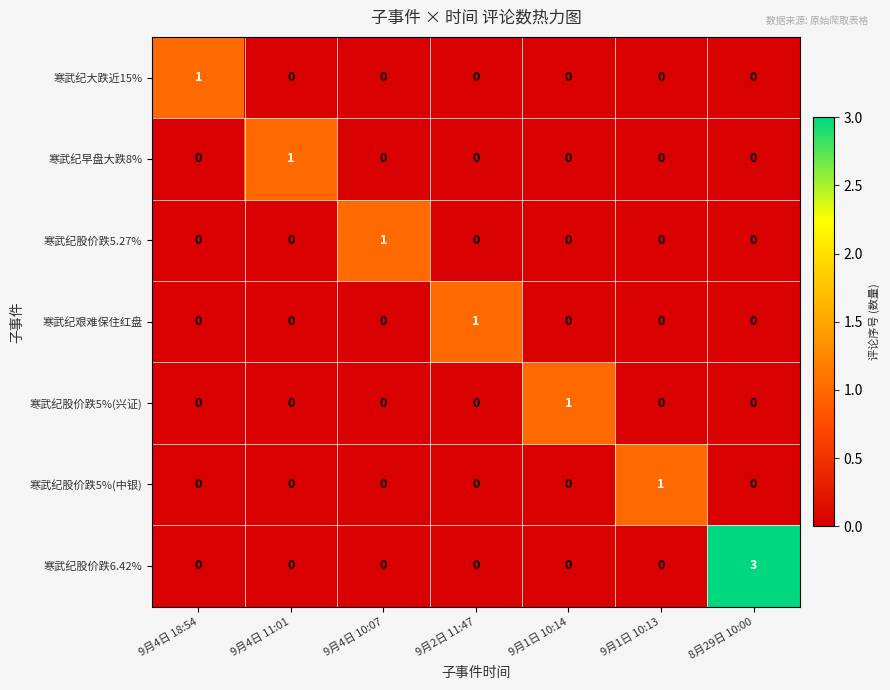

Which series has the largest range (max minus min)?

寒武纪股价跌6.42%